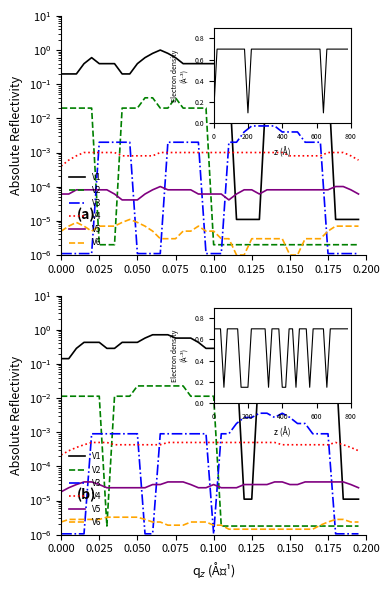

Is it true that V3 equals 0.0 at 16?

False